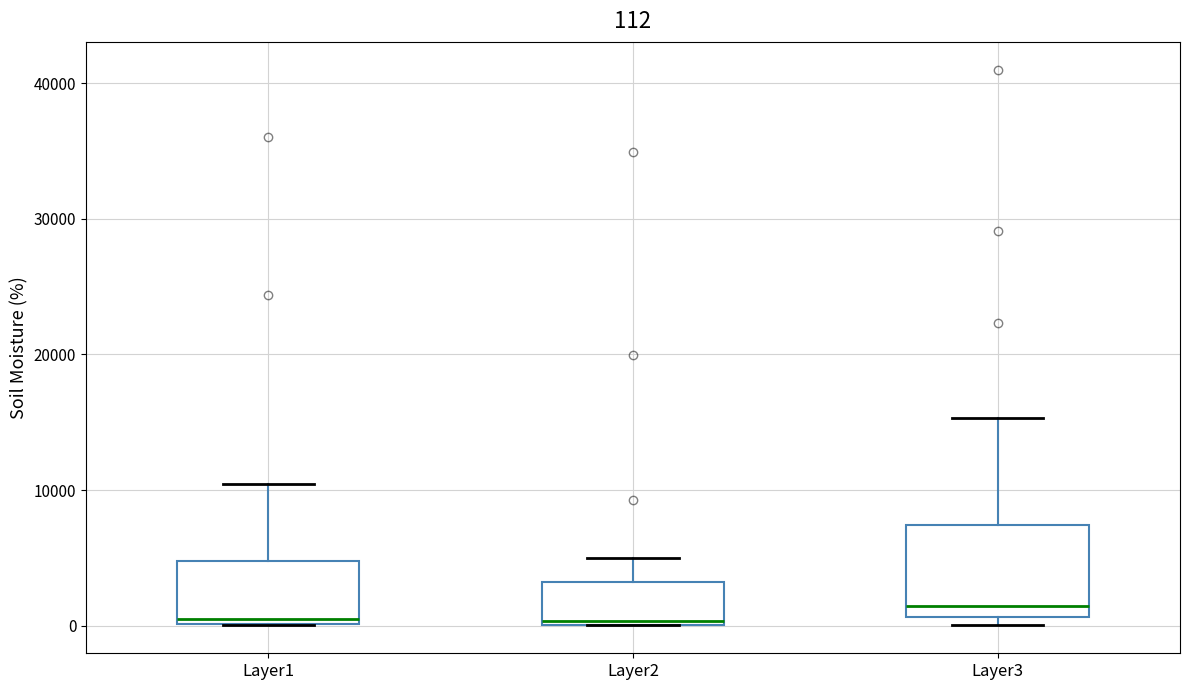

Comparing the boxes themselves (not the whiskers), which one is the tallest?

Layer3